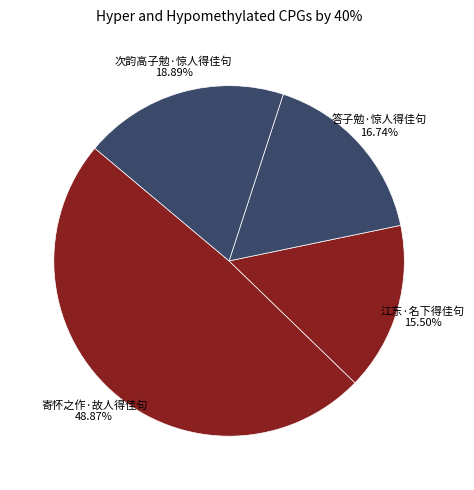

How many segments does this pie chart have?

4